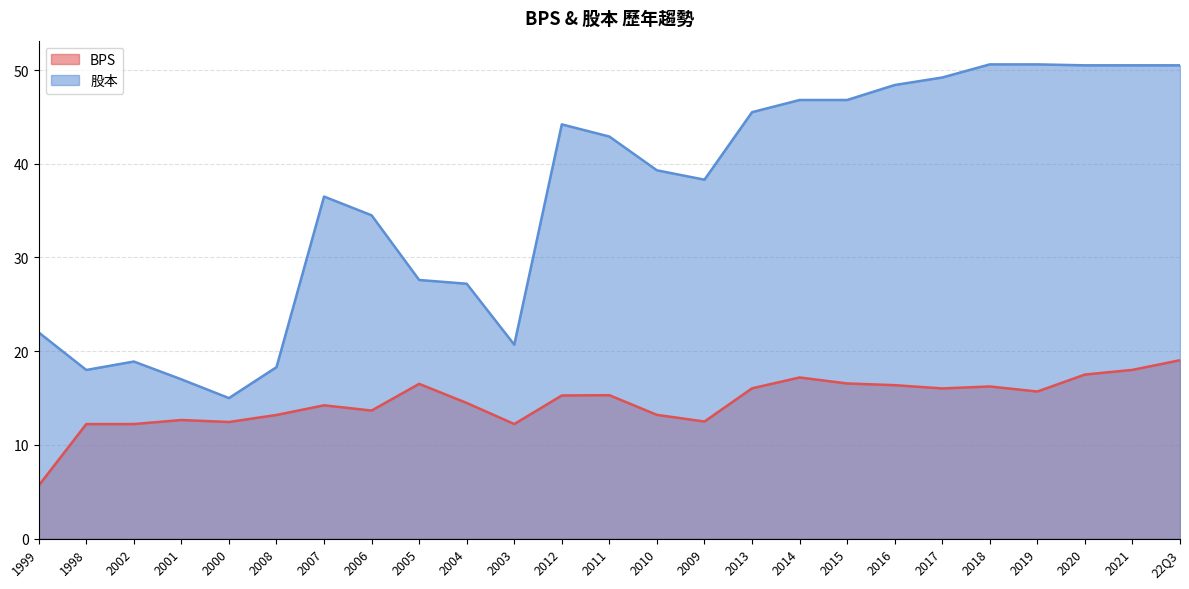

What is the smallest value displayed?

5.7